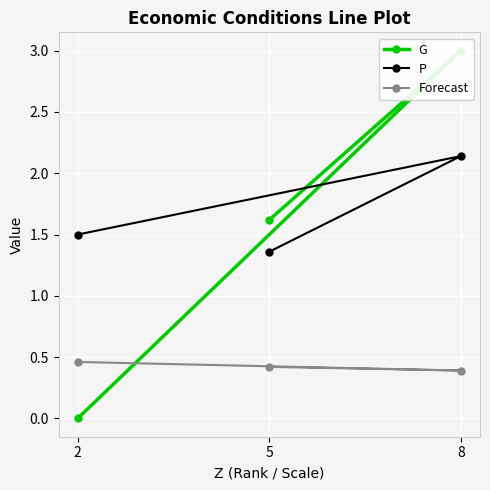

What is the sum of all G values?

4.6